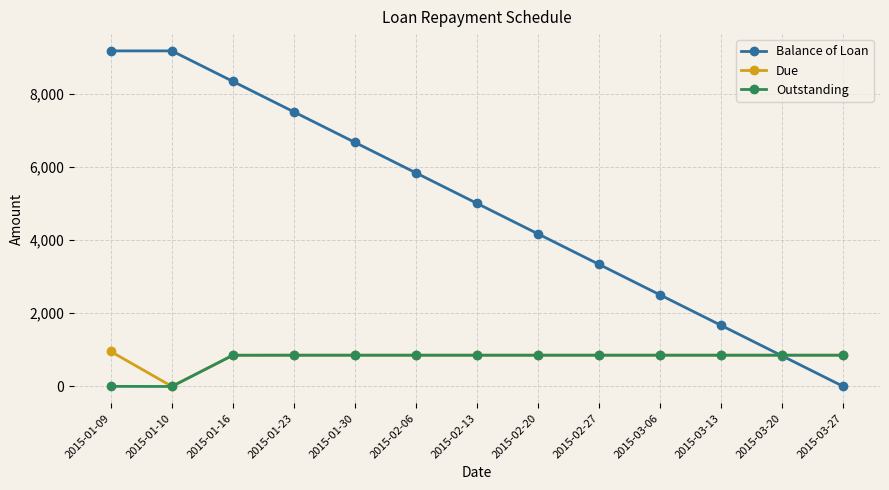

True or false: Due has a value of 854.5 at 2015-02-06.

True